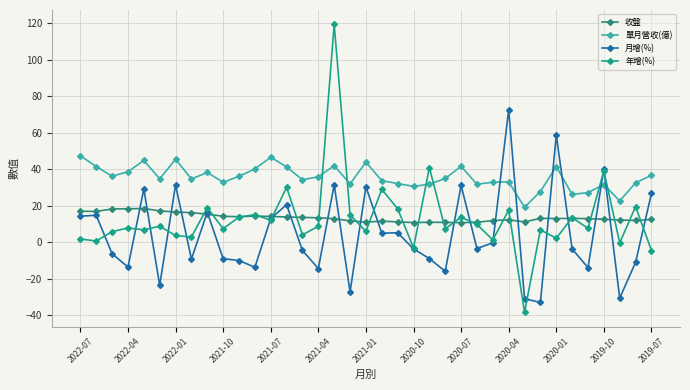

At which label does 月增(%) first exceed -3?

2022-07